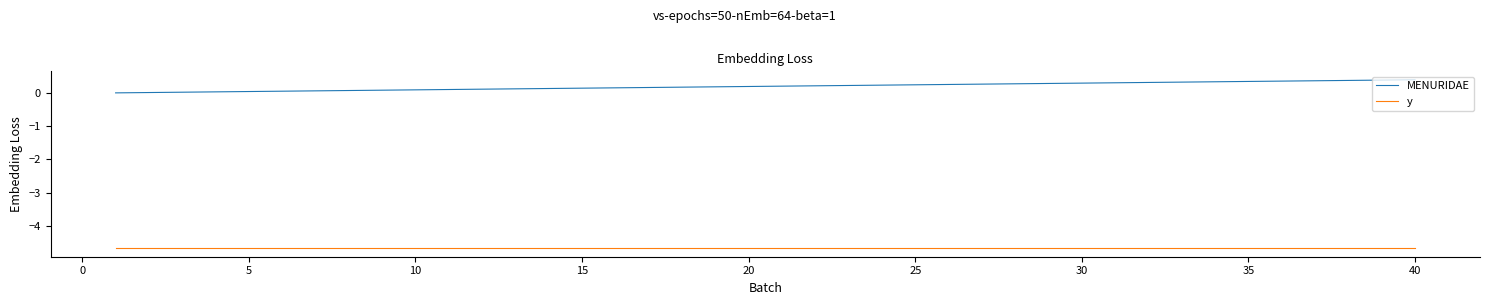

List the series in order of their overall mean, highest first.

MENURIDAE, y